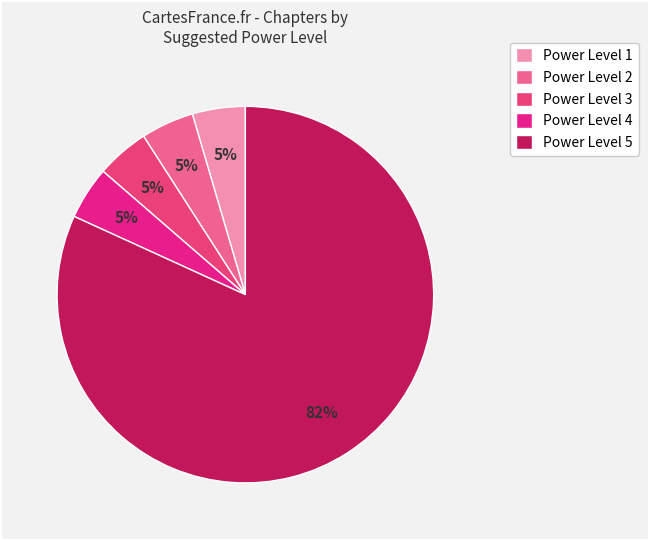

What is the smallest slice in the pie chart?

1